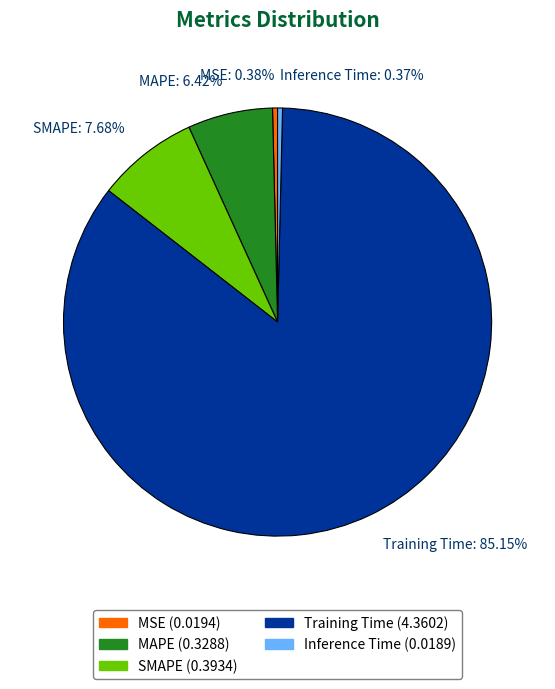

Is there any slice that represents more than half of the pie?

Yes